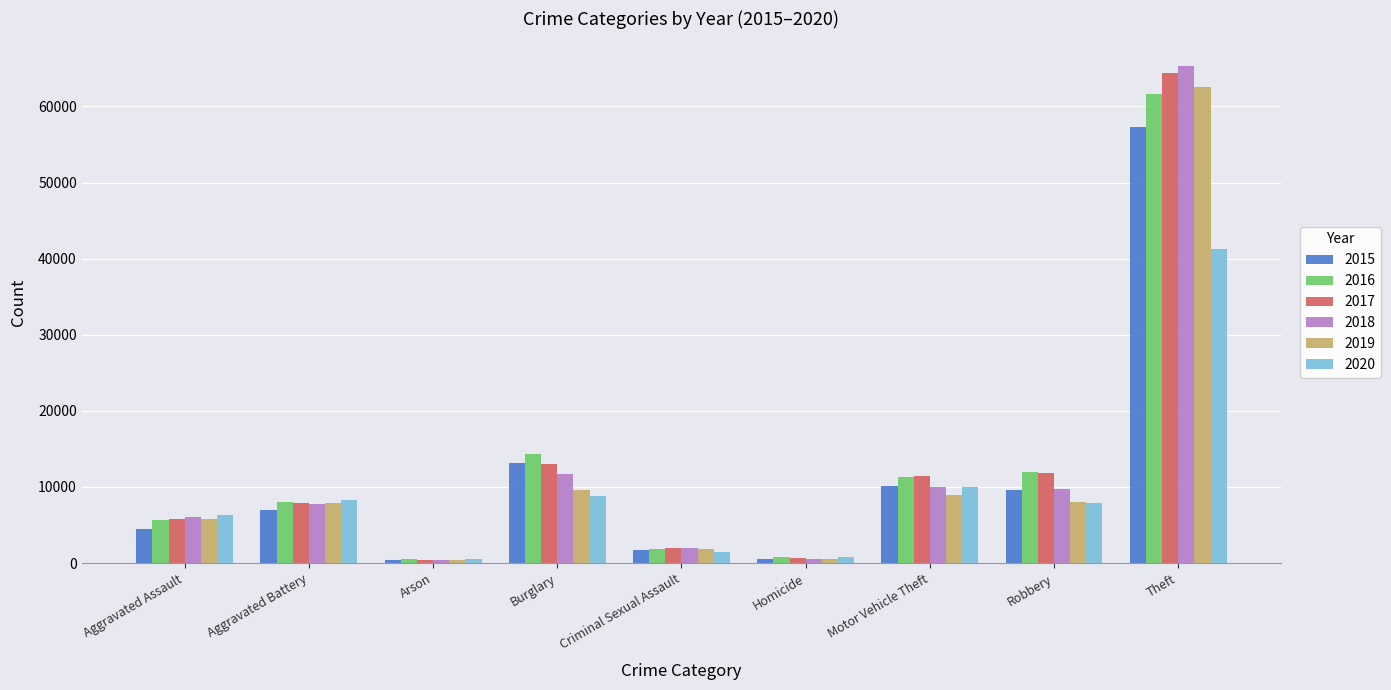

Are the bars horizontal?

No